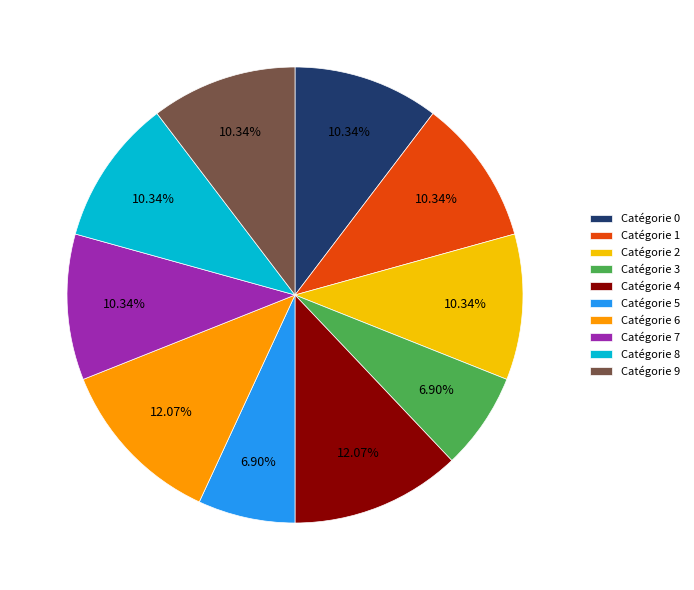

Is Catégorie 5 the majority of the pie?

No